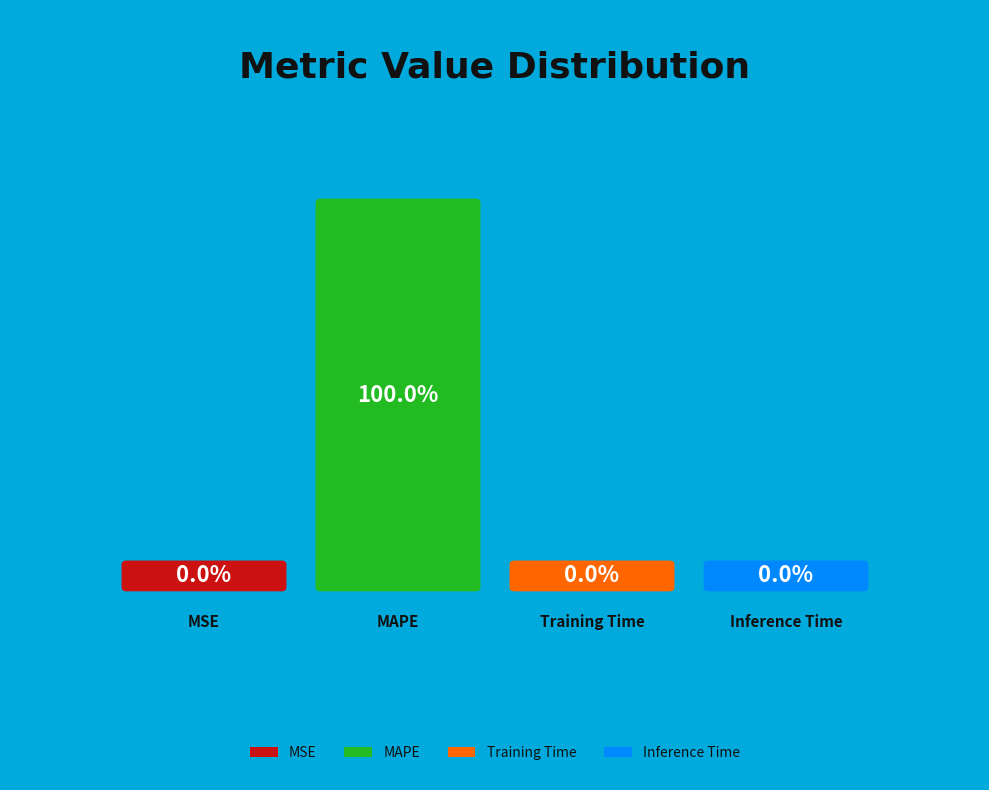

Is MSE the majority of the pie?

No